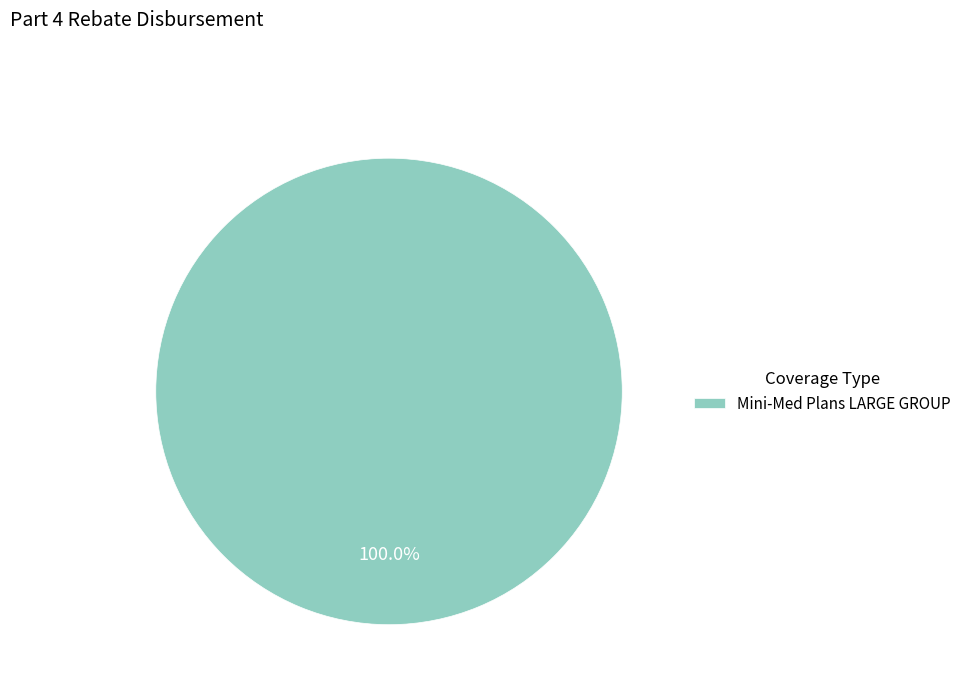

Is there any slice that represents more than half of the pie?

Yes